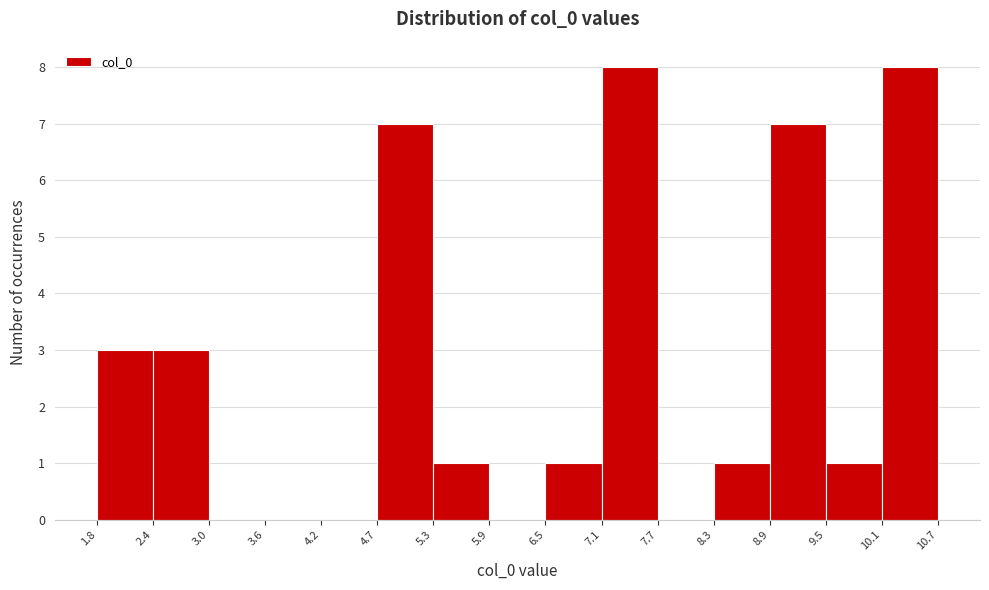

Reading left to right, list every bar in this chart as the range it spans on the x-axis followed by its height. The values are not printed on the chart, so give them approximately, as read against the axis.

1.8 to 2.4: 3
2.4 to 3.0: 3
3.0 to 3.6: 0
3.6 to 4.2: 0
4.2 to 4.7: 0
4.7 to 5.3: 7
5.3 to 5.9: 1
5.9 to 6.5: 0
6.5 to 7.1: 1
7.1 to 7.7: 8
7.7 to 8.3: 0
8.3 to 8.9: 1
8.9 to 9.5: 7
9.5 to 10.1: 1
10.1 to 10.7: 8